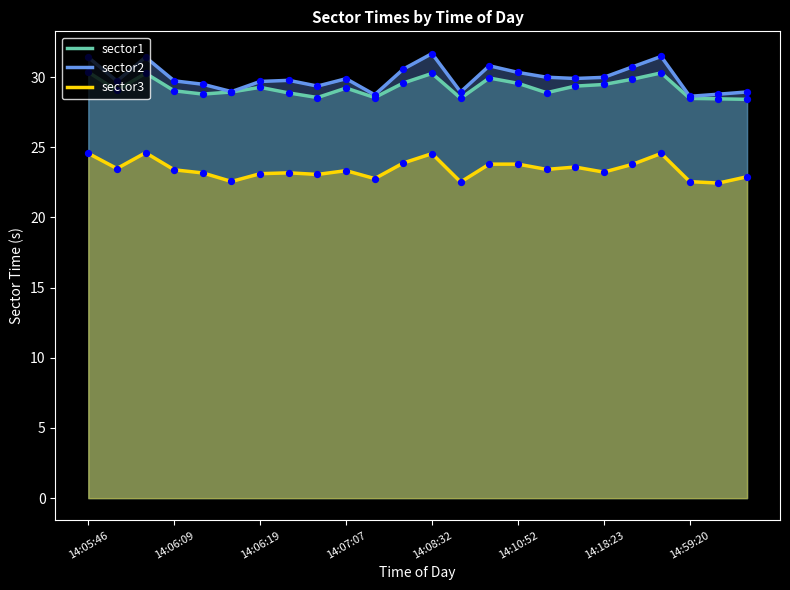

What are all the series names shown in the legend?

sector1, sector2, sector3